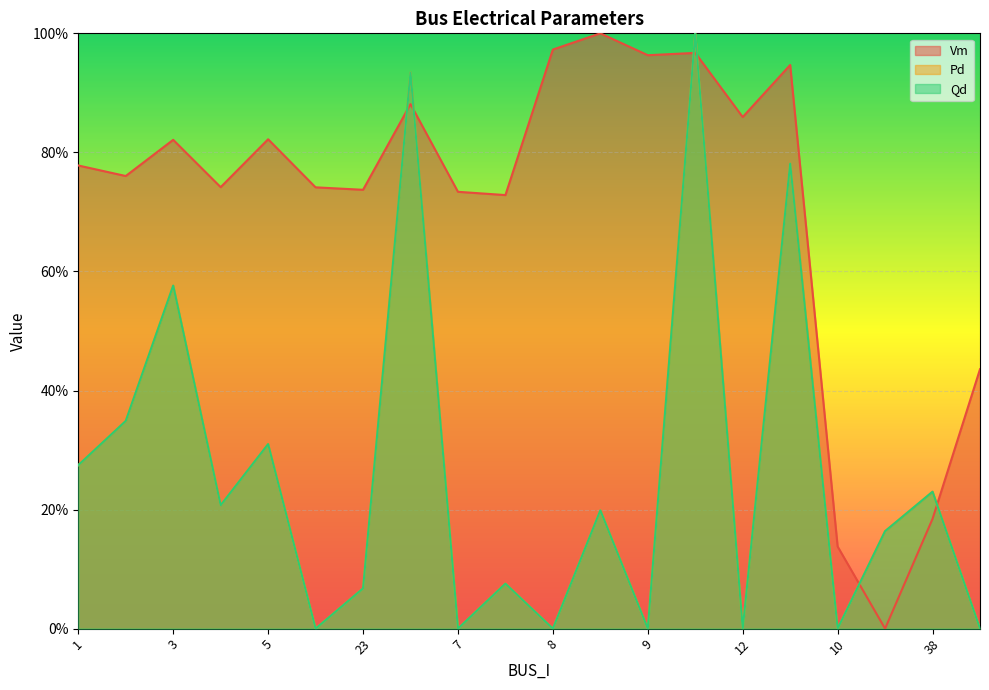

True or false: Vm and Qd cross at least once.

True